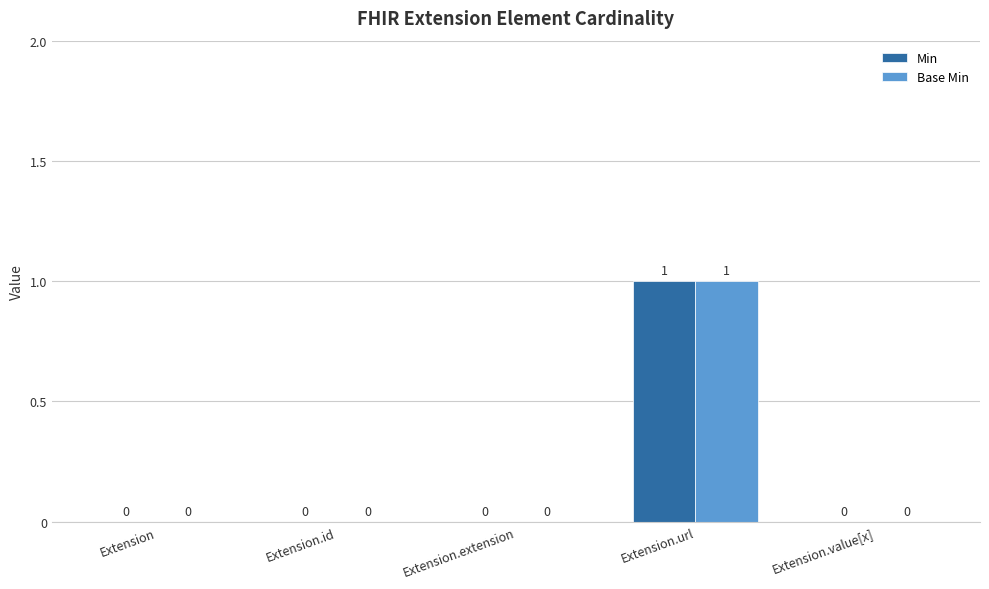

At which category is the sum across all series the highest?

Extension.url